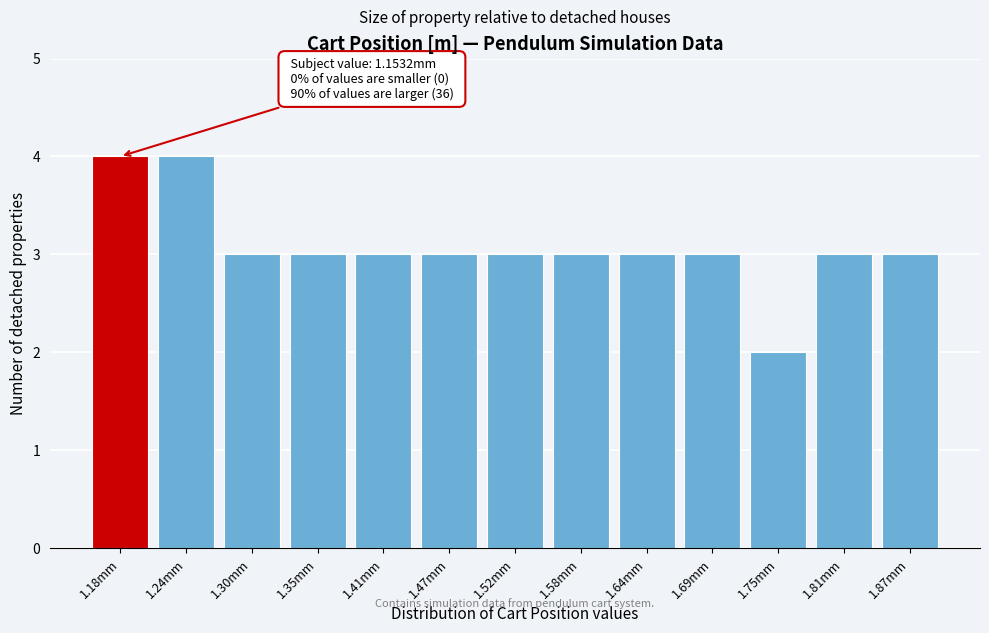

Reading left to right, what are all the values shown in this chart?

4	4	3	3	3	3	3	3	3	3	2	3	3